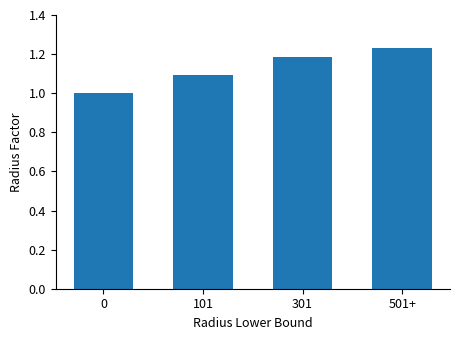

Is it true that the value at 101 is 1.1?

True